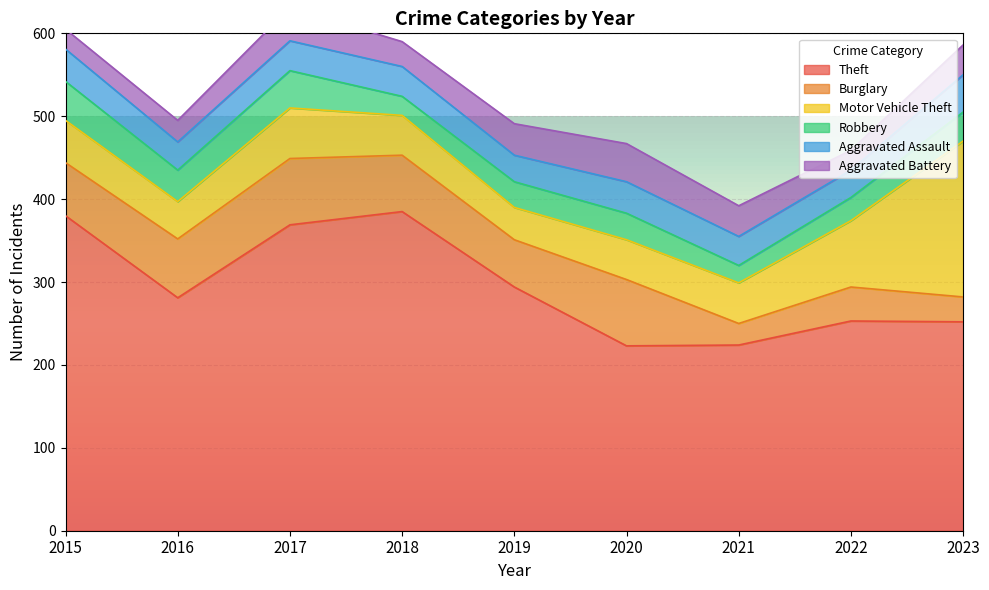

Does the chart display data point markers on the line(s)?

No